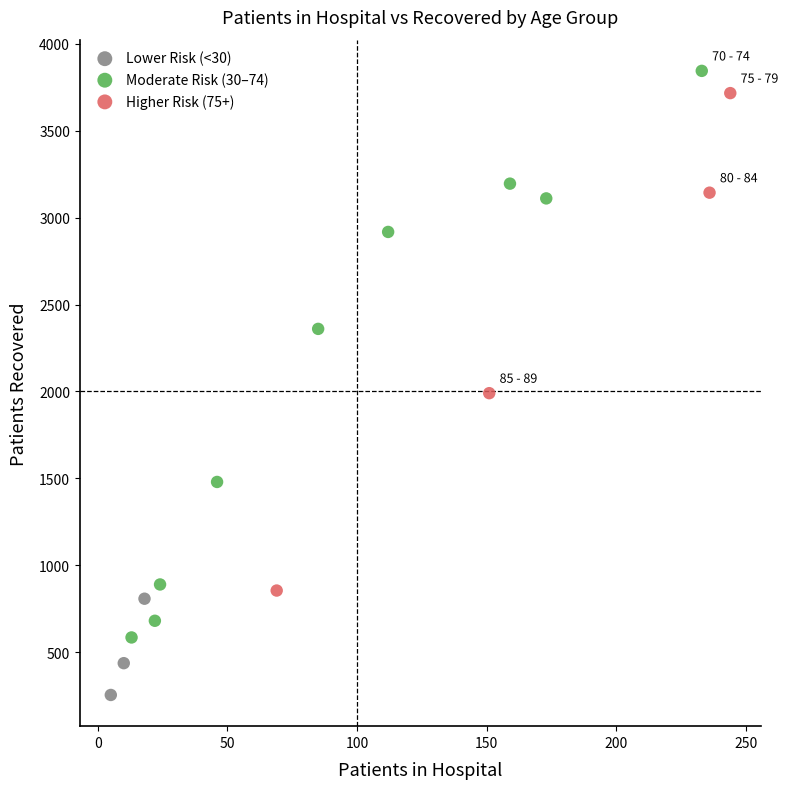

Which series has the largest Y range (max minus min)?

Moderate Risk (30–74)